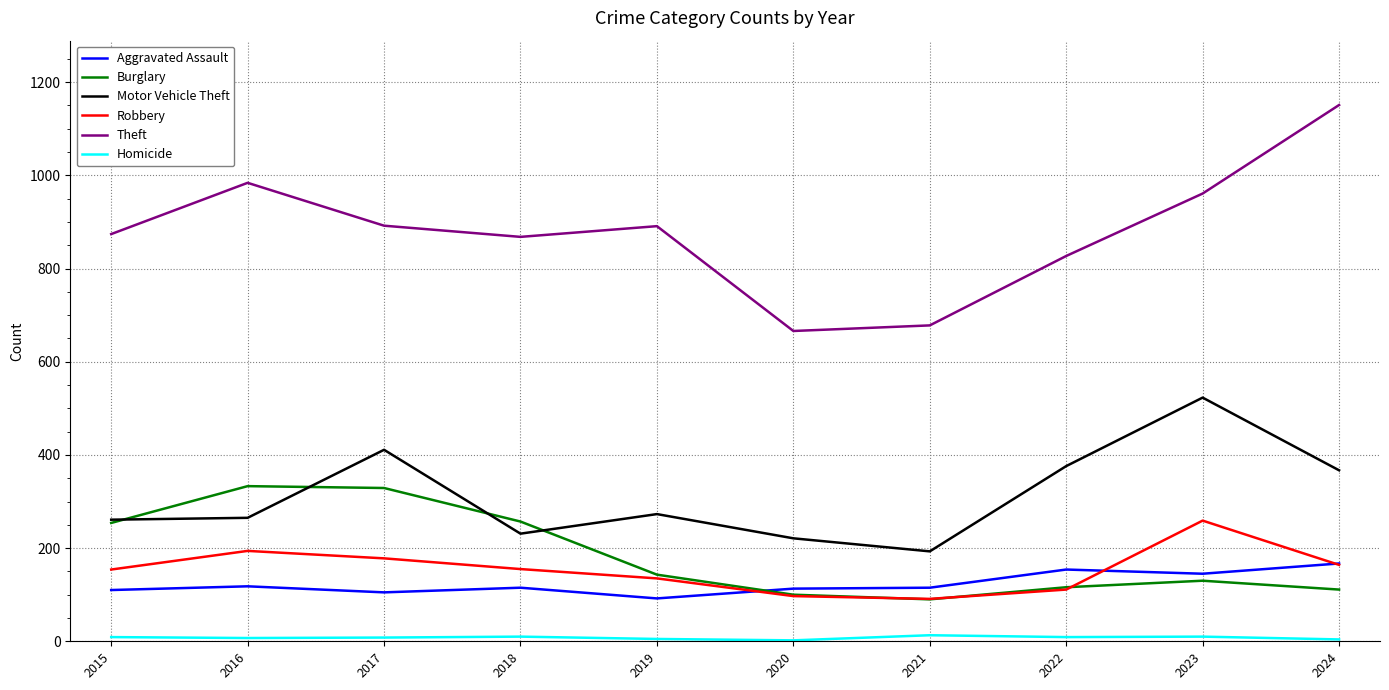

Which category has the lowest value in the Motor Vehicle Theft series?

2021